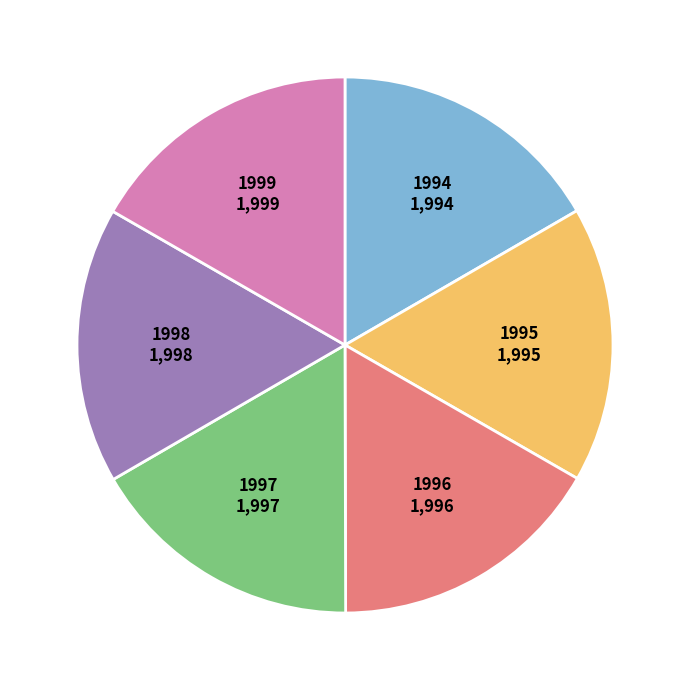

True or false: 1995 accounts for 11% of the total.

False